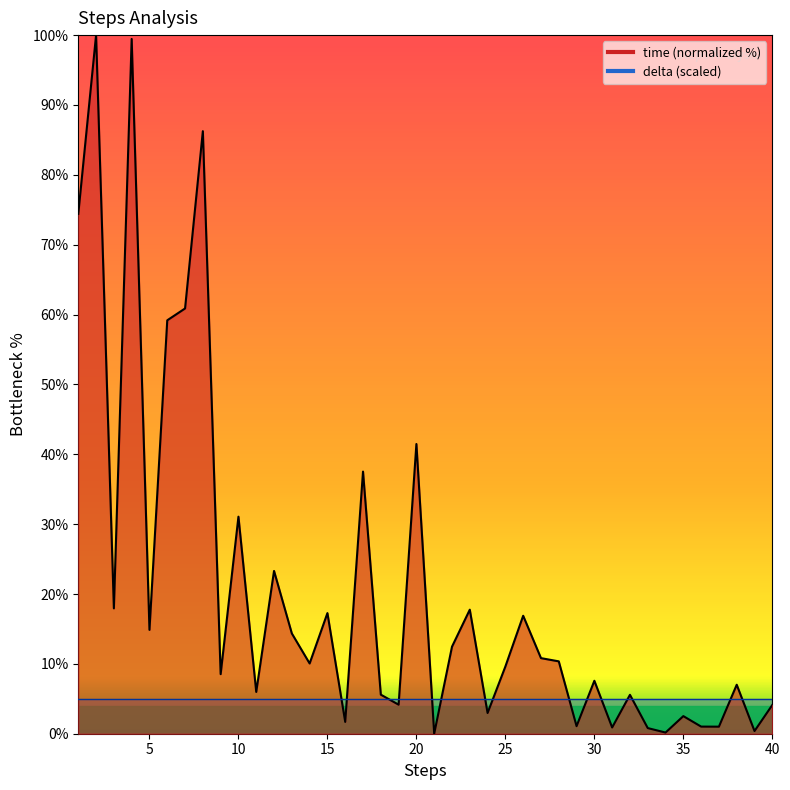

What is the sum of all values?

827.0